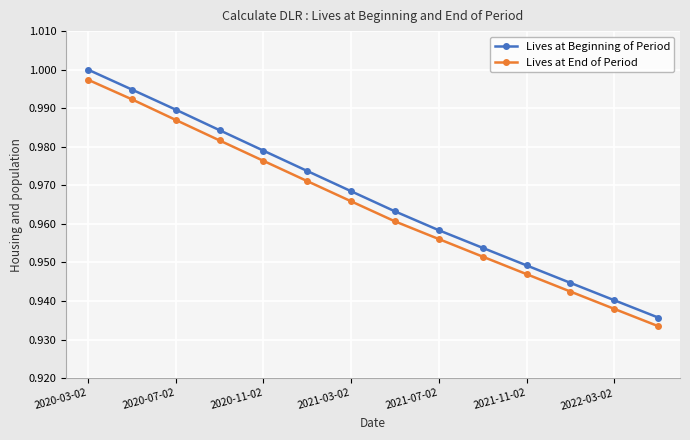

True or false: Lives at End of Period and Lives at Beginning of Period intersect in this chart.

False